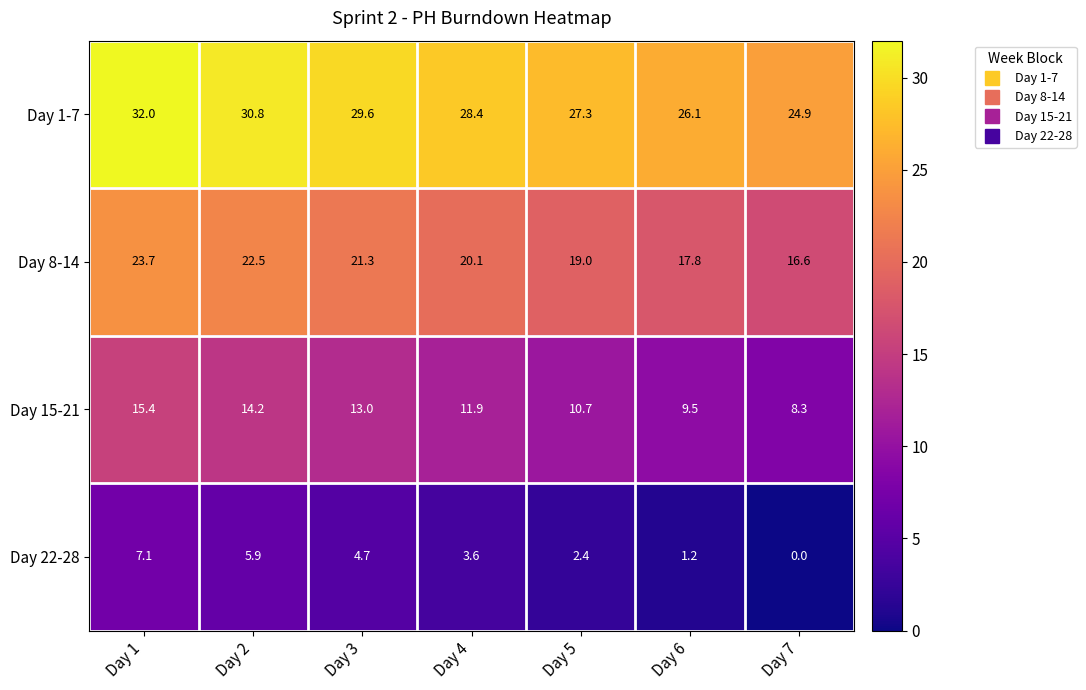

At which category does the chart reach its minimum across all series?

Day 7